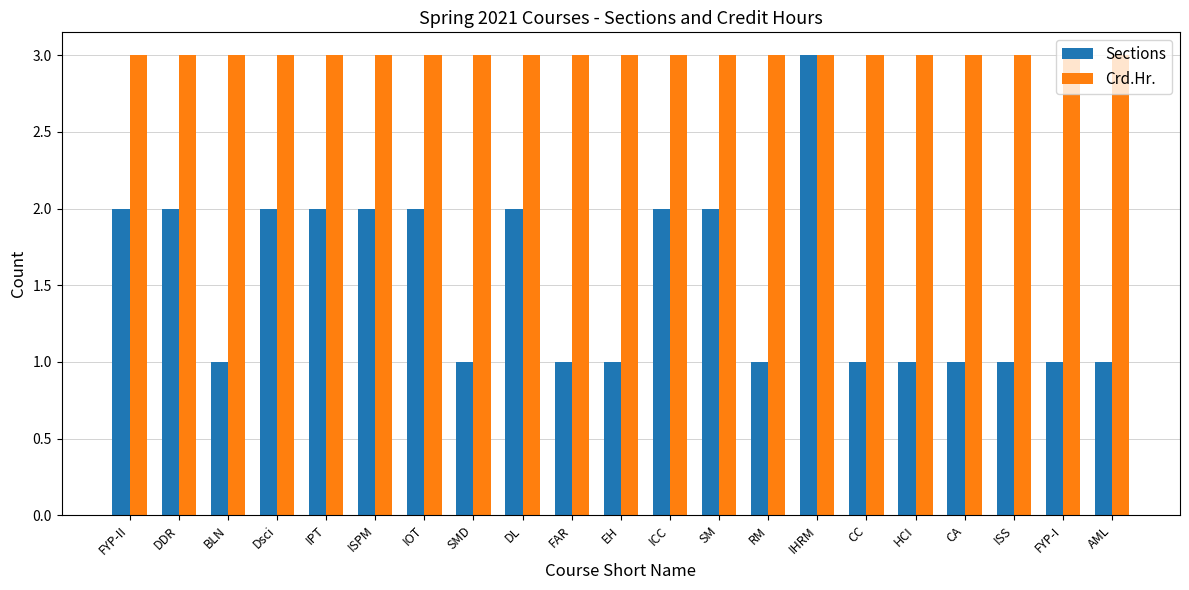

What is the value of the Crd.Hr. bar at the 2nd from the left?

3